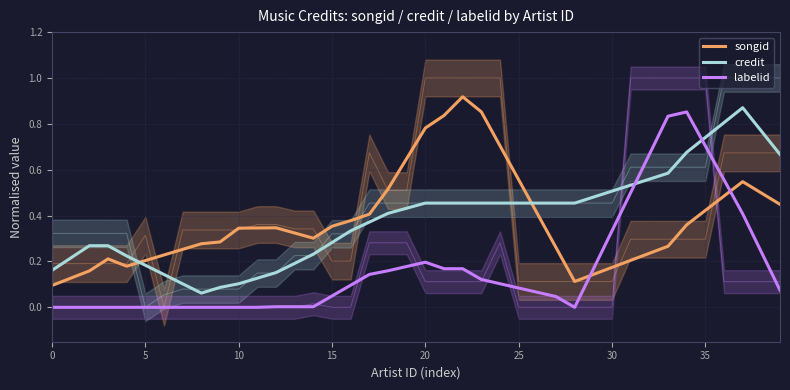

What are all the series names shown in the legend?

songid, credit, labelid